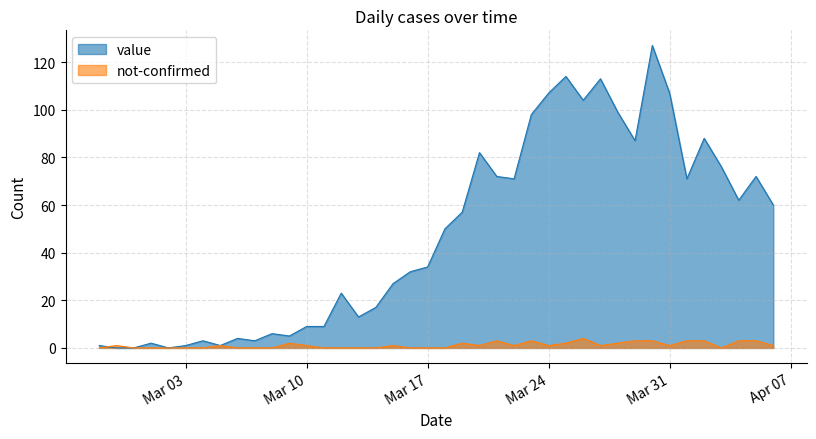

What is the label of the 38th point from the right?

2020-02-29